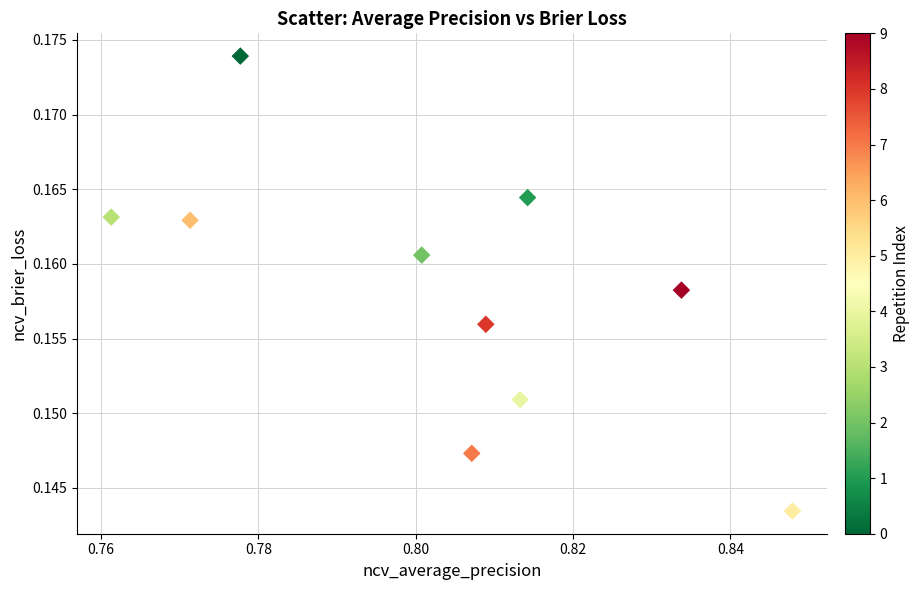

What is the average X value?

0.8